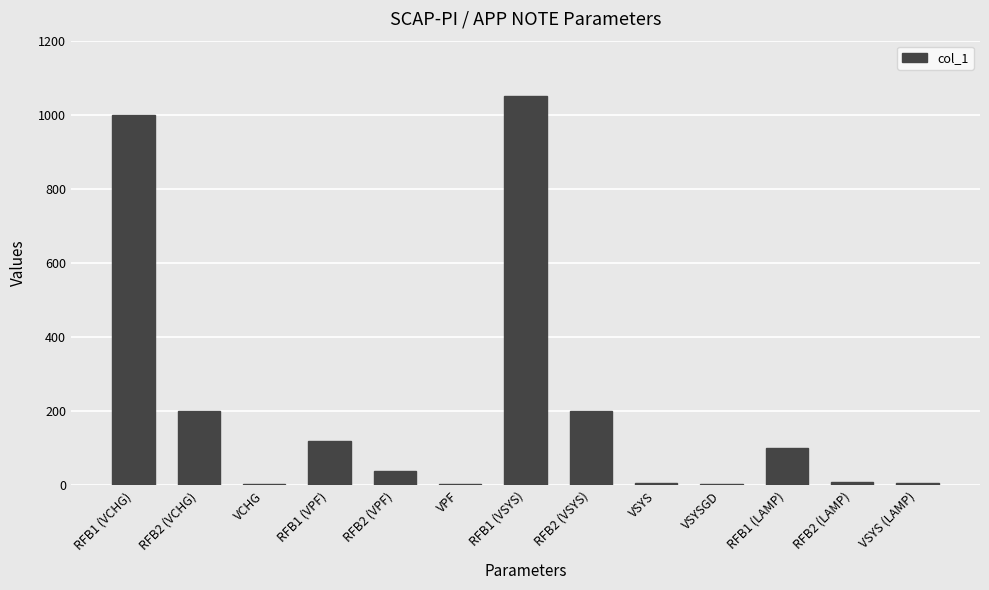

What is the label of the 11th bar from the right?

VCHG